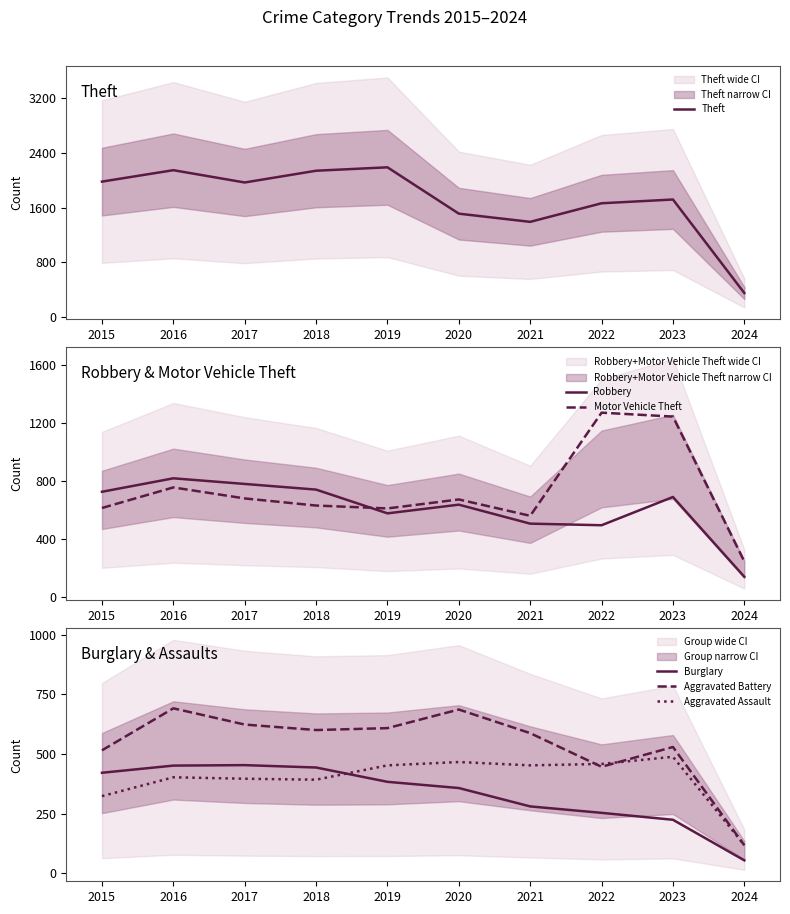

What is the minimum value shown in the chart?

54